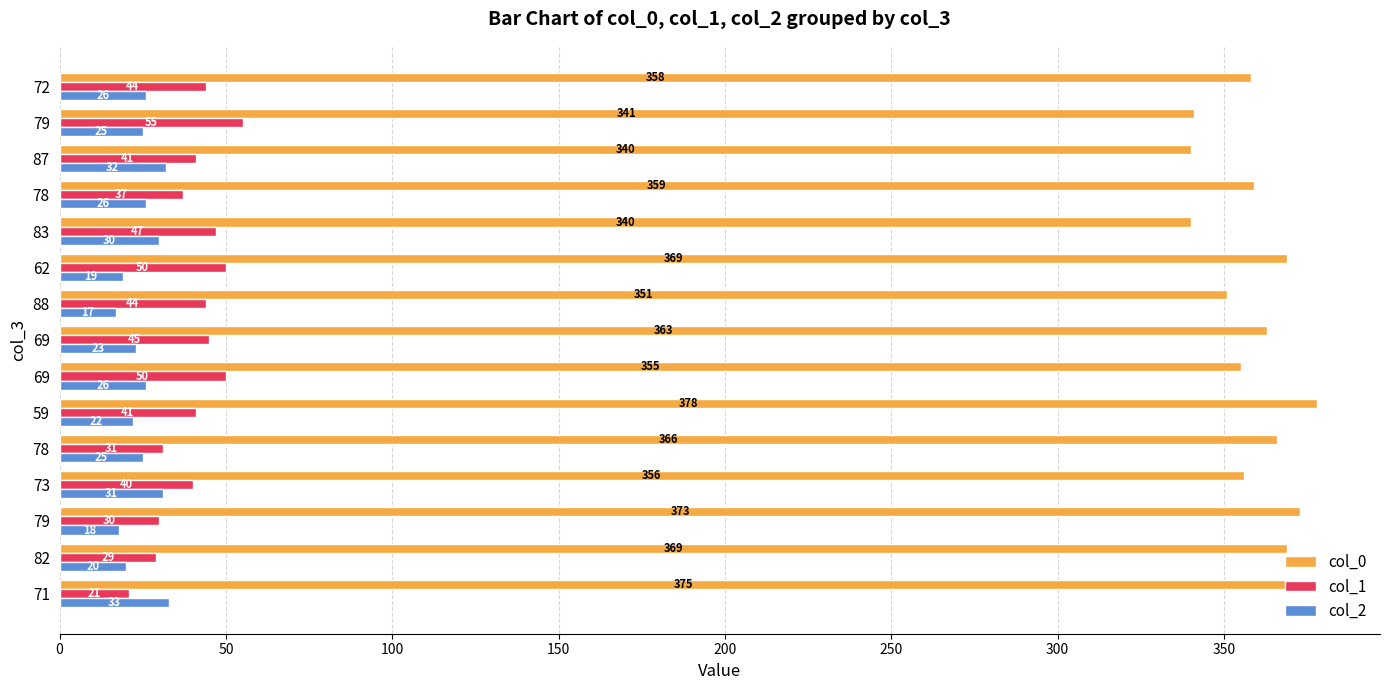

What are all the series names shown in the legend?

col_0, col_1, col_2